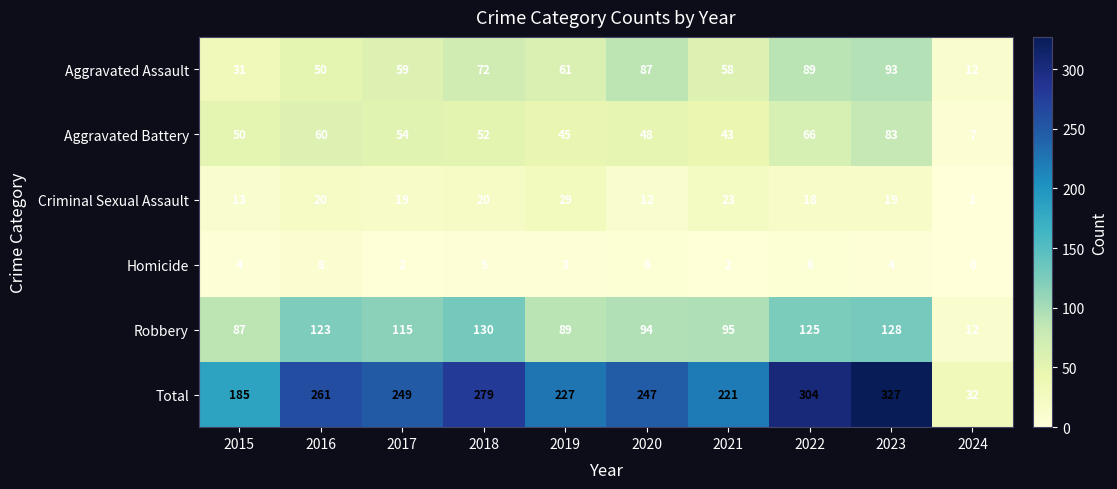

At which label does Total first exceed 249?

2016